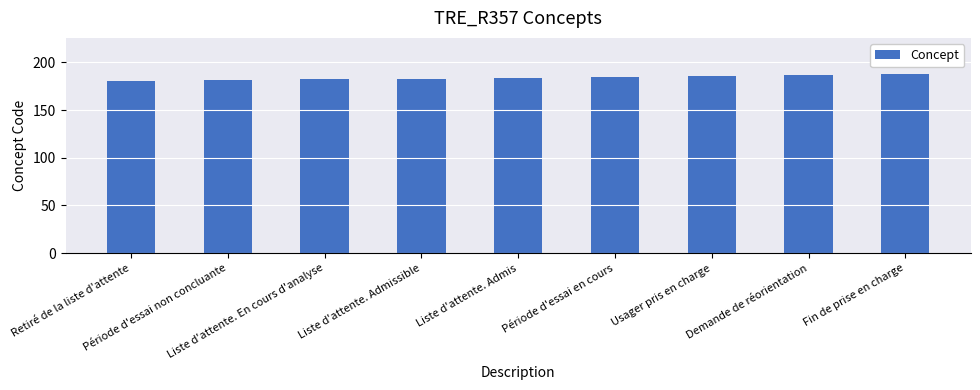

What is the greatest value displayed?

188